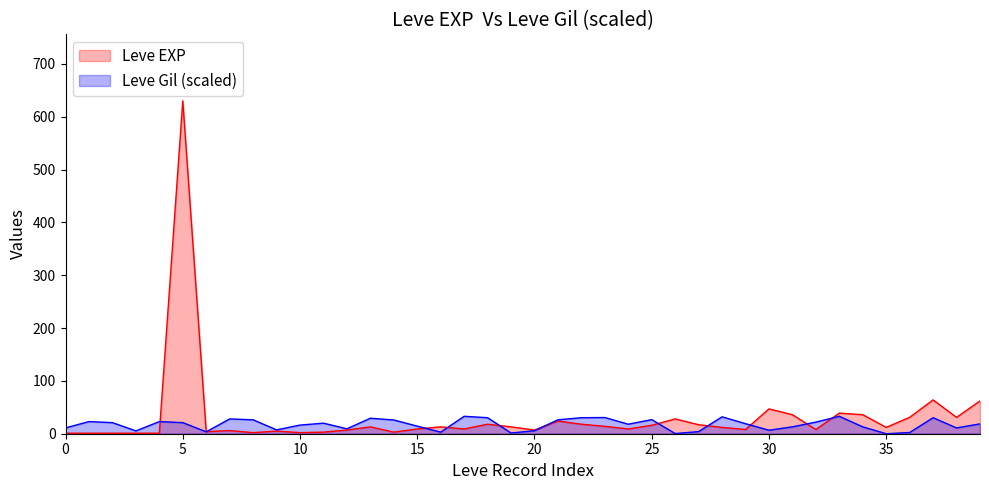

Which series has the largest range (max minus min)?

Leve EXP